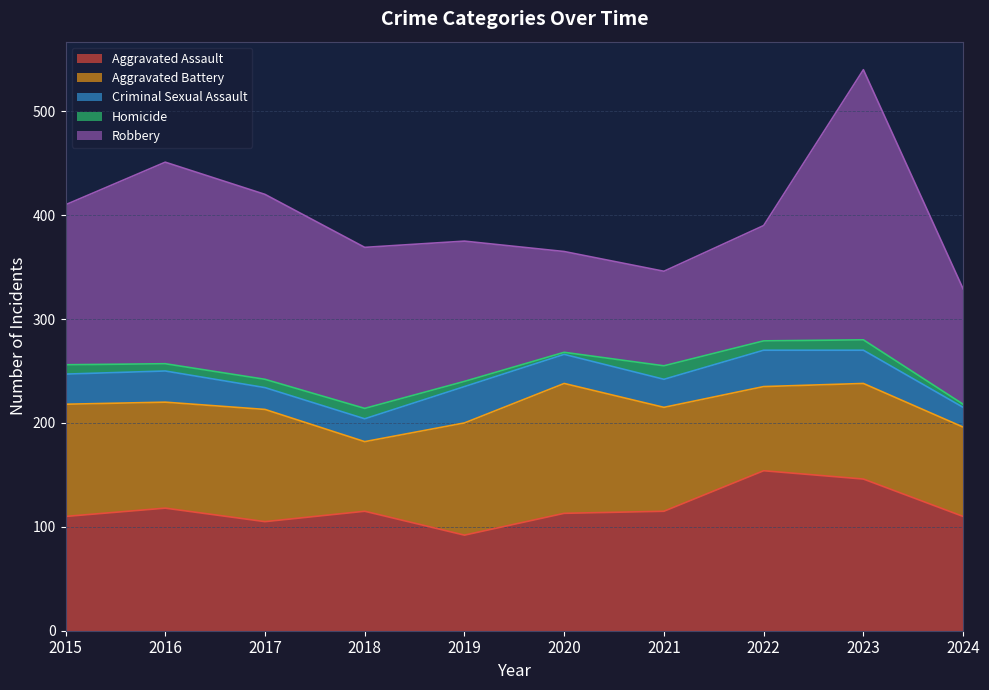

Between 2017 and 2024, which series saw the biggest shift?

Robbery